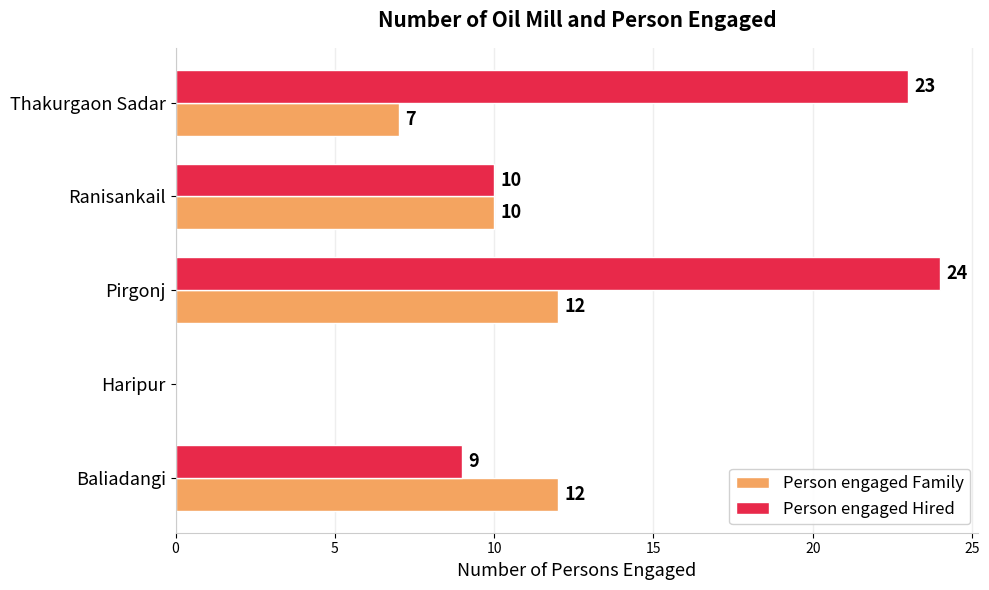

How many values in Person engaged Hired are above zero?

4